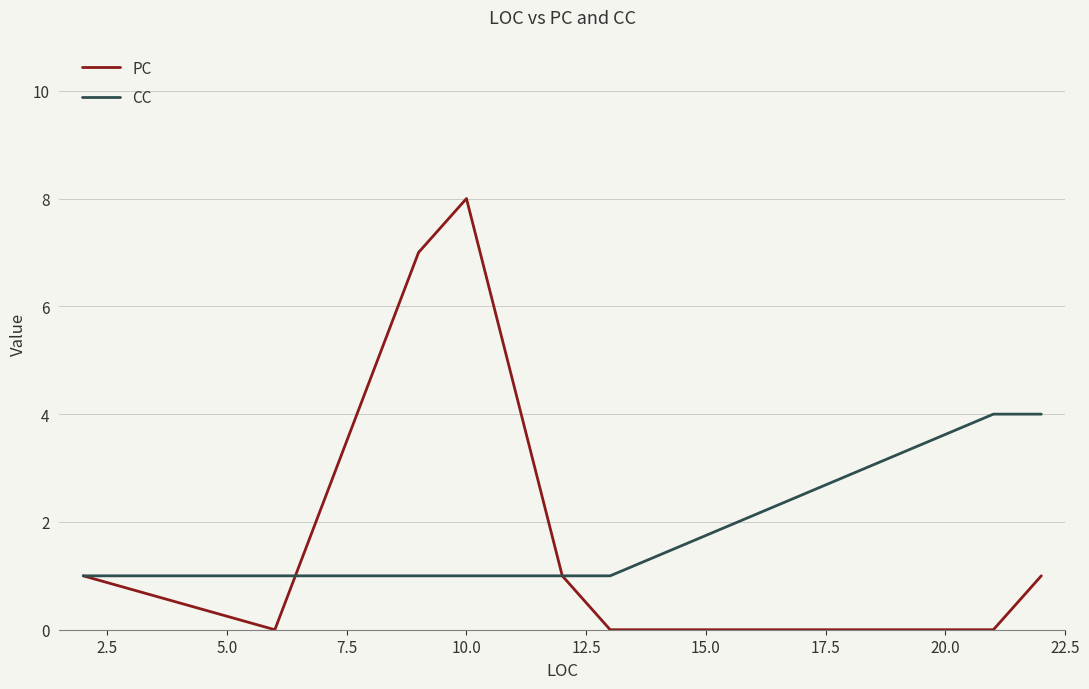

How many CC values are between 1 and 4?

10